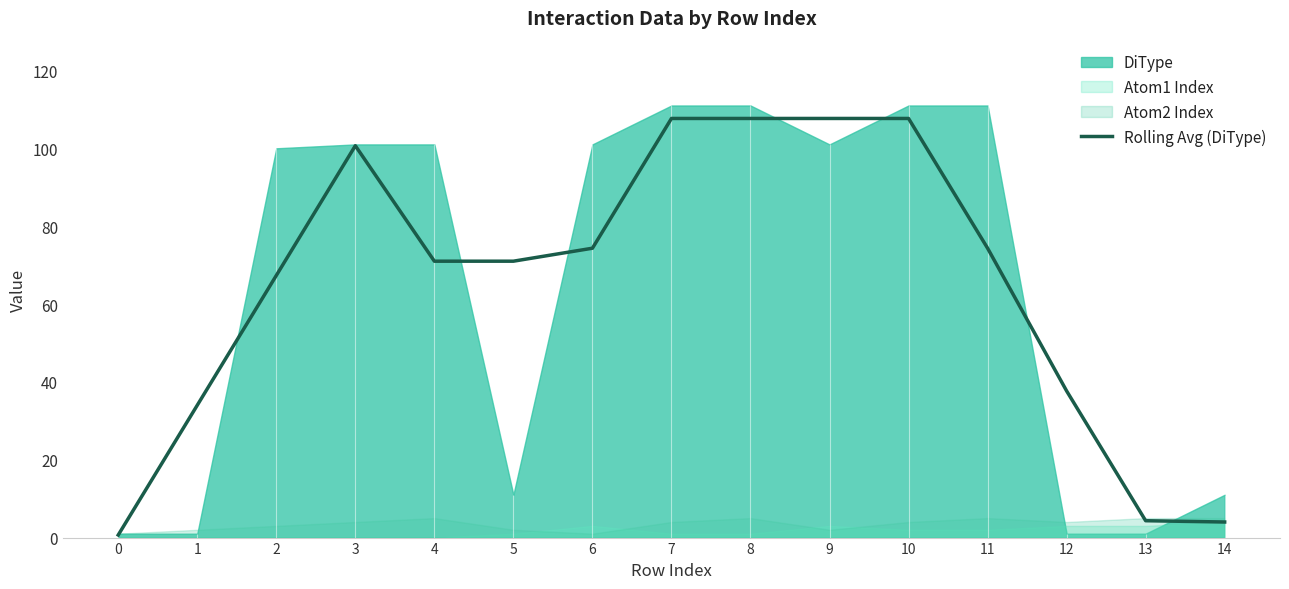

List the labels in order of value, largest first.

7, 8, 9, 10, 3, 6, 11, 4, 5, 2, 12, 1, 13, 14, 0